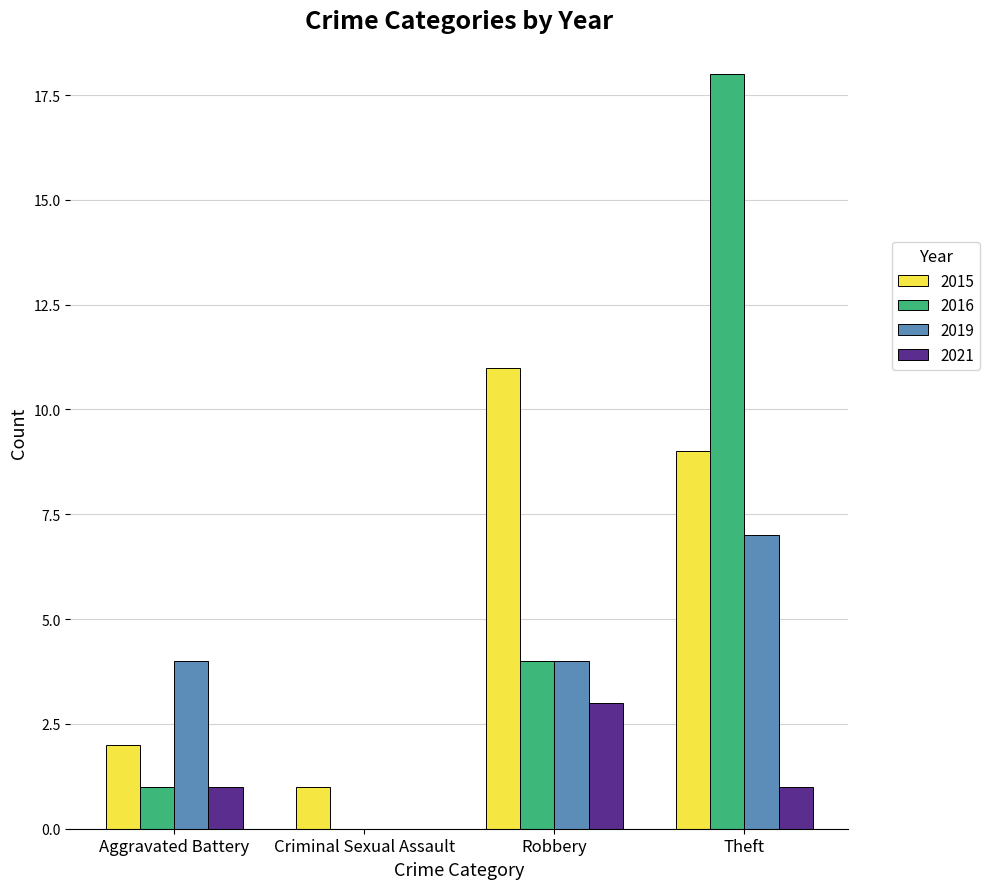

What are all the series names shown in the legend?

2015, 2016, 2019, 2021